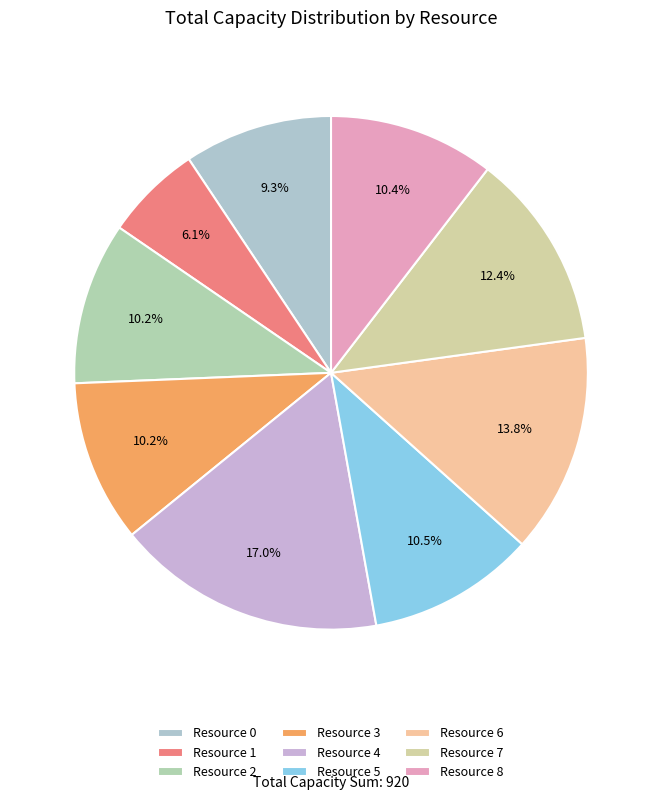

To the nearest percent, what percentage of the pie is Resource 7?

12%